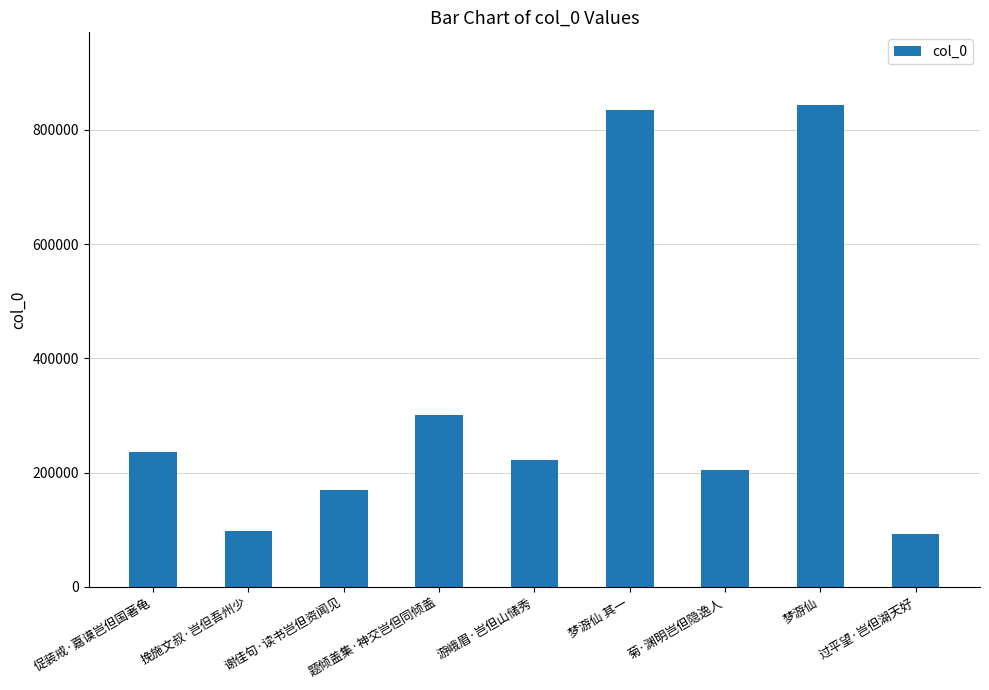

Reading left to right, list all the values displayed in this chart.

236135	97894	170023	300897	222064	834212	205048	844197	92285